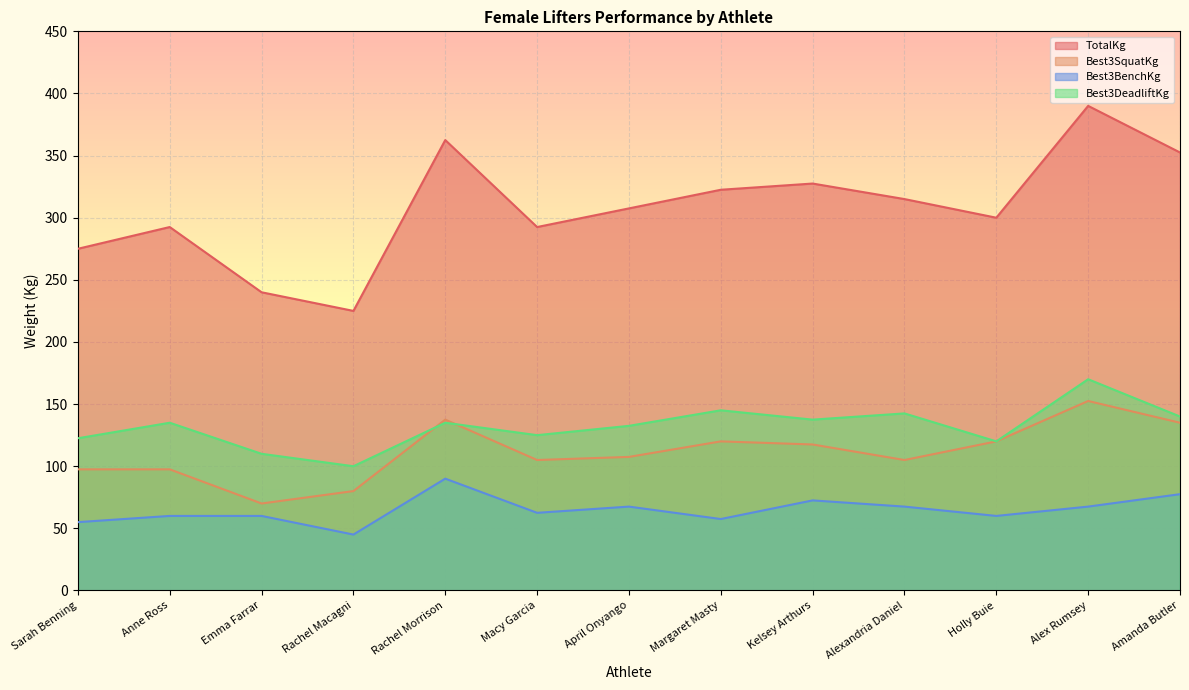

What is the value of the TotalKg point at the 11th from the left?

300.0